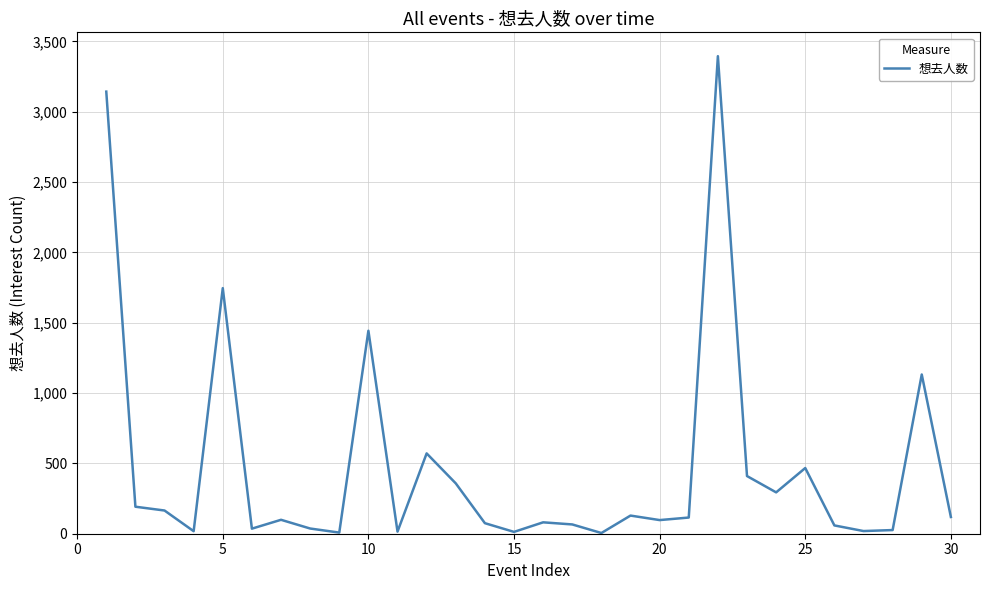

What is the greatest value displayed?

3395